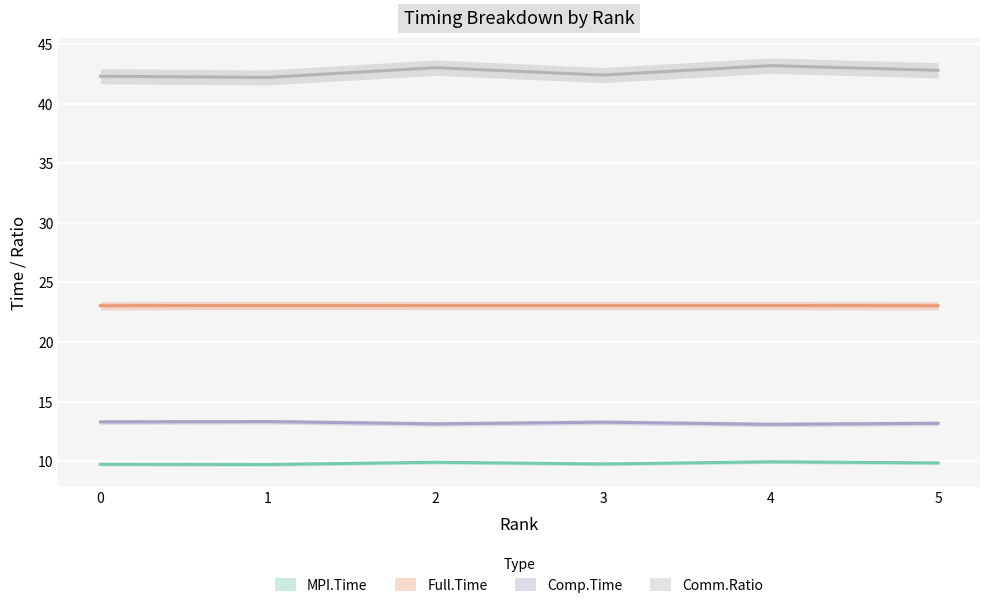

What is the approximate value of Comm.Ratio at 1?

42.2